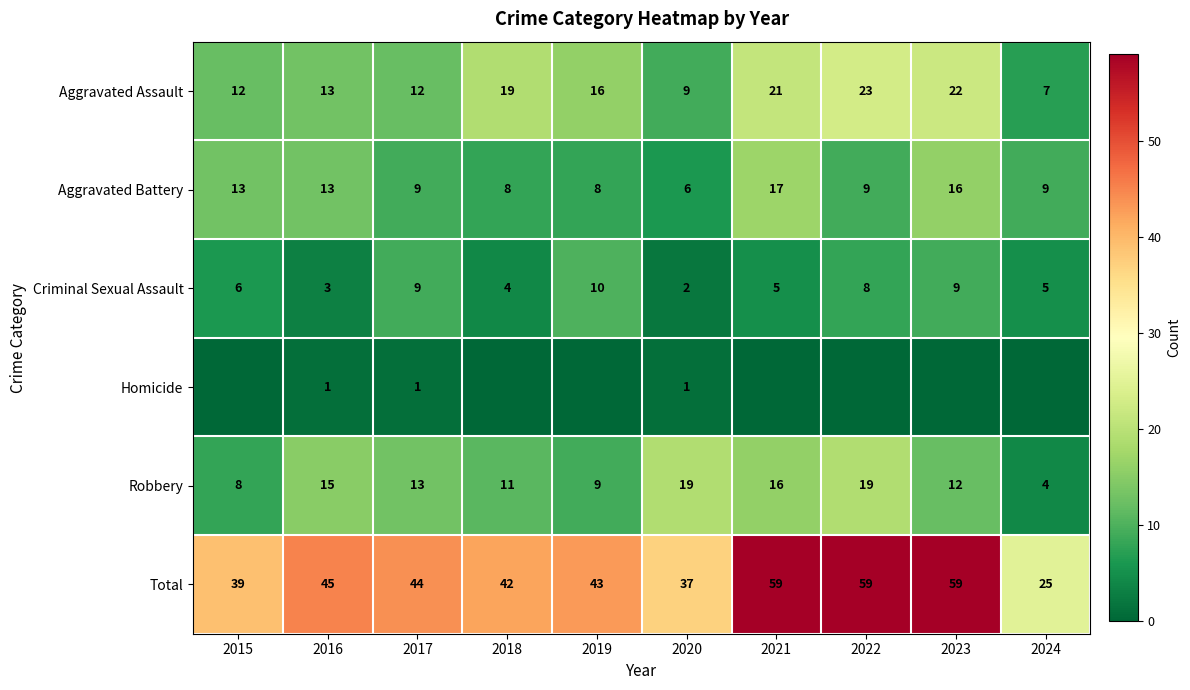

What is the total value across all series at 2015?

78